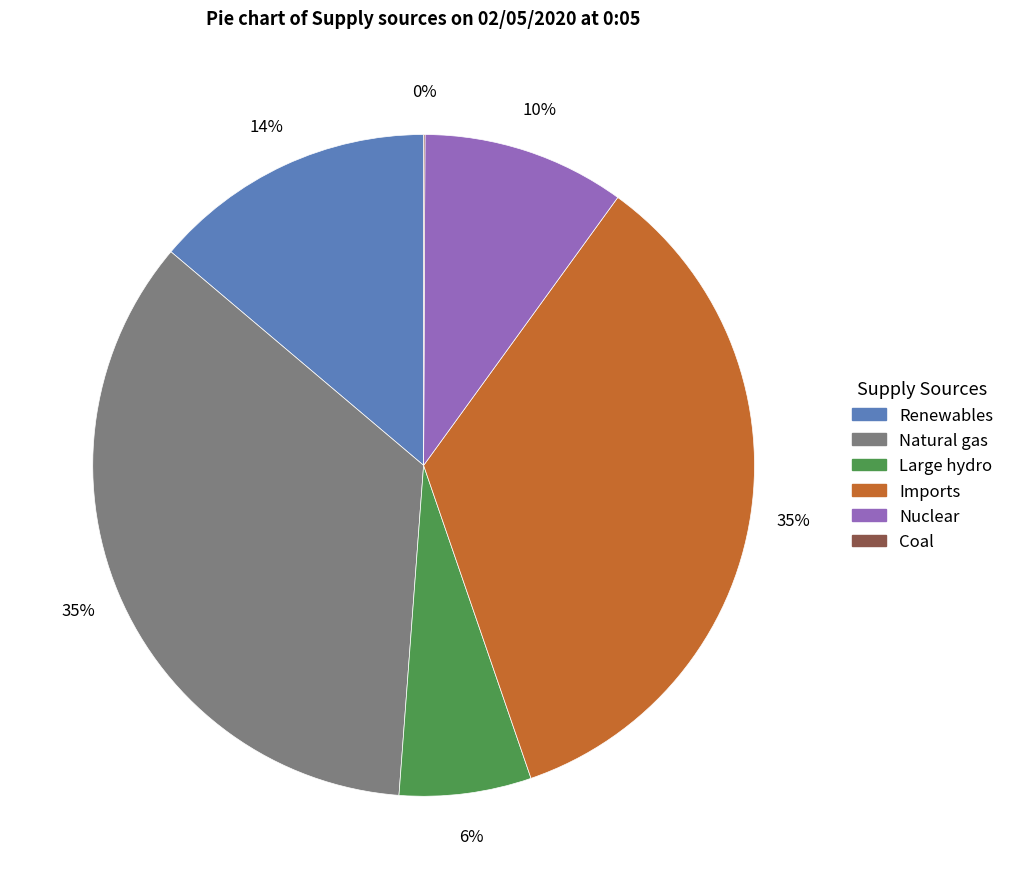

Between Nuclear and Natural gas, which is larger?

Natural gas